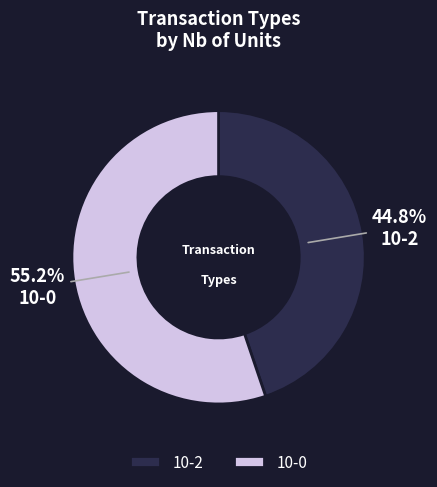

Combined, what portion of the pie is 10-0 and 10-2?

100.0%